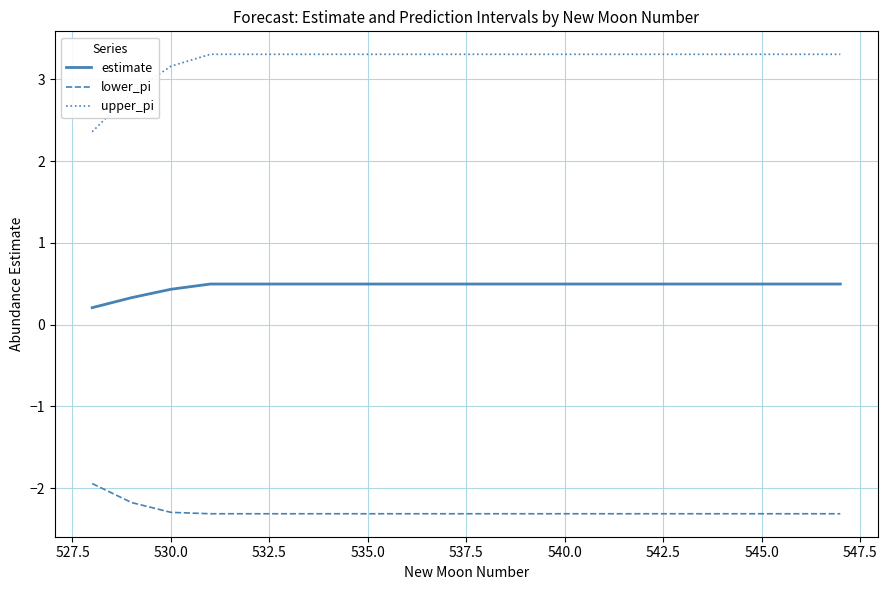

List the series in order of their overall mean, highest first.

upper_pi, estimate, lower_pi